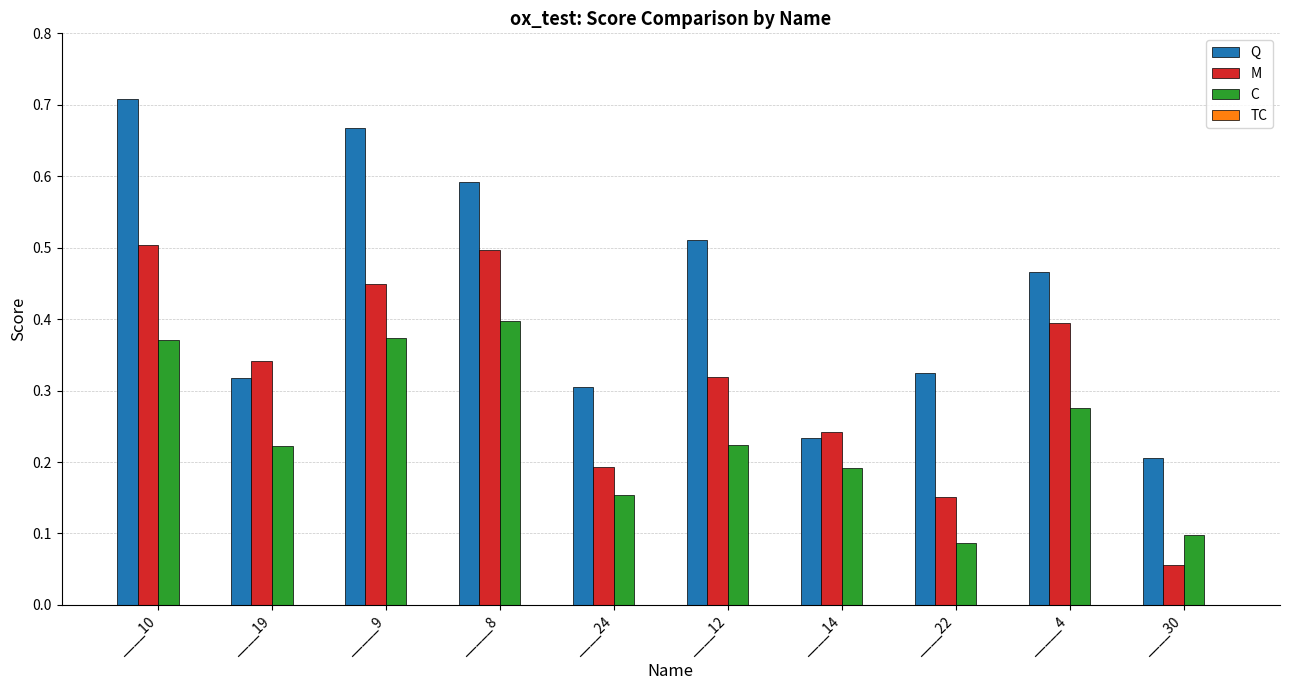

Which series has the largest range (max minus min)?

Q